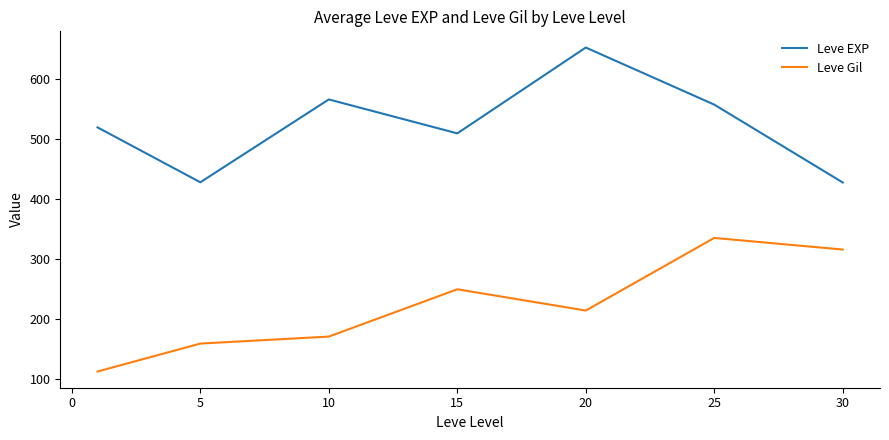

Count the number of data series in this chart.

2